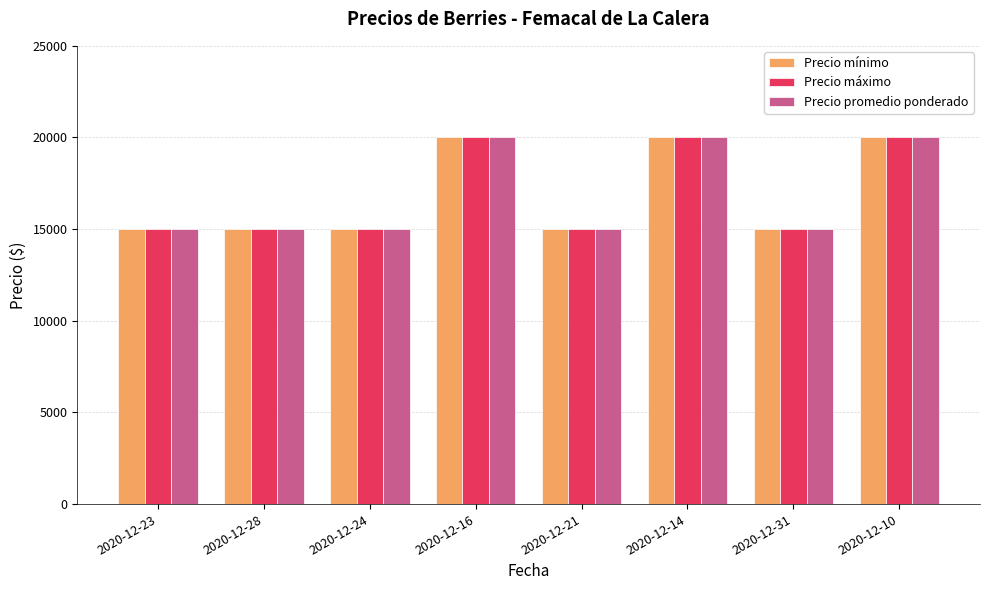

What is the total value across all series at 2020-12-24?

45000